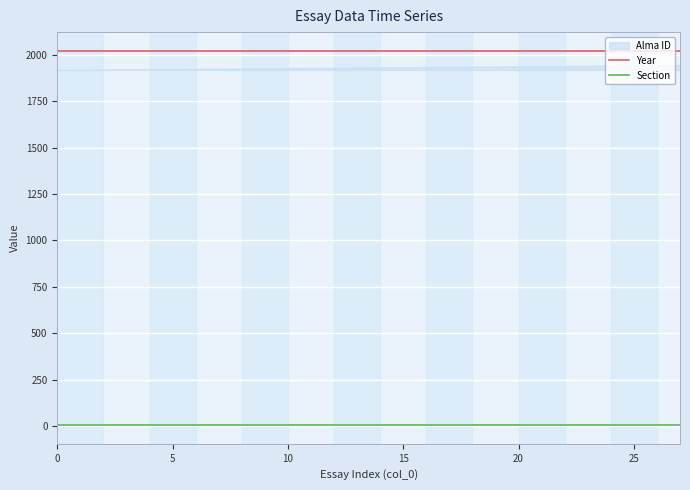

True or false: Section and Year intersect in this chart.

False